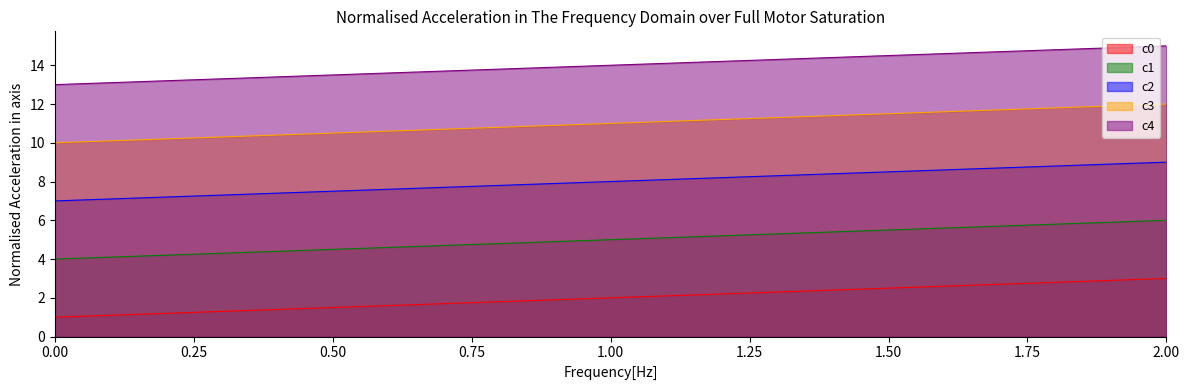

Which label corresponds to the largest value in the chart?

2.00